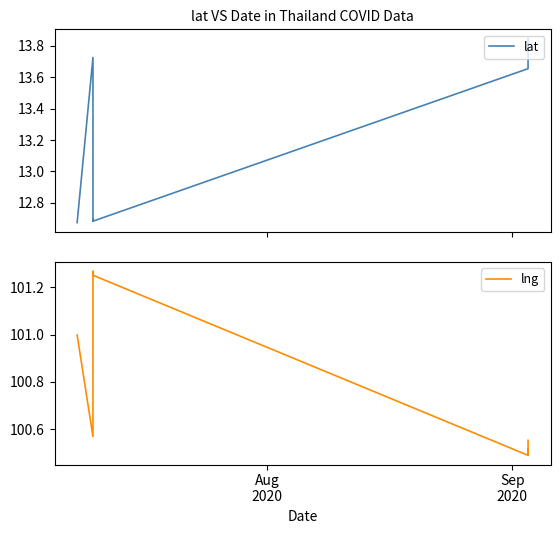

The lng series shows 33.0 at 7. True or false?

False